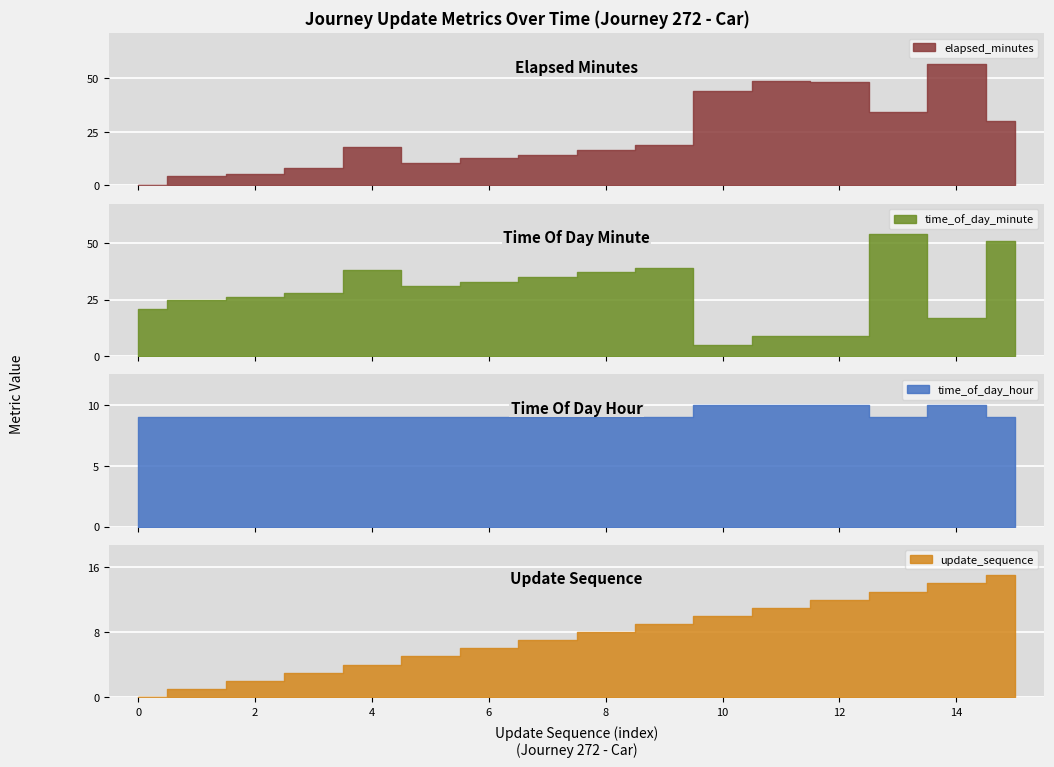

Is it true that elapsed_minutes equals 34.0 at 13?

True